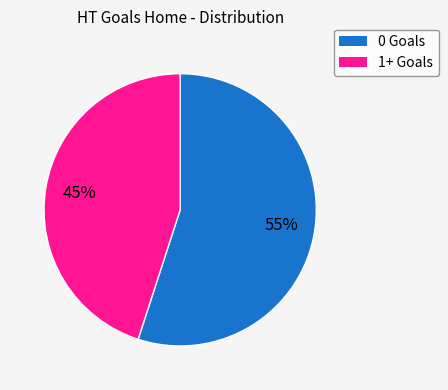

Is there a majority slice in this chart?

Yes